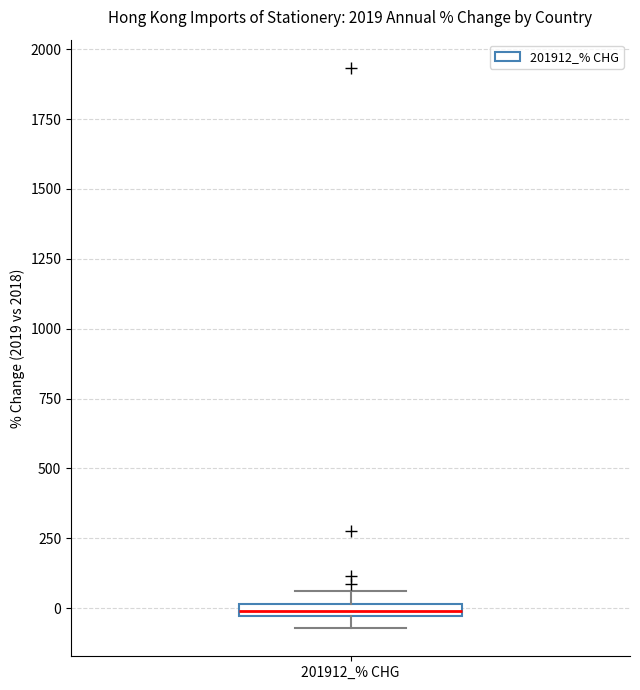

Where is the upper edge of the box for 201912_% CHG on the y-axis? The values are not printed on the chart, so give them approximately, as read against the axis.

0